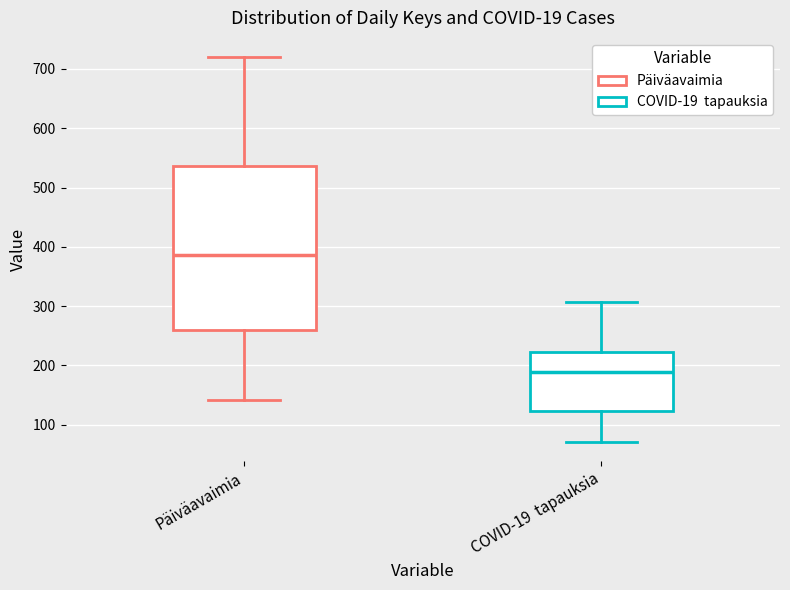

Which box is the tallest, from its lower edge to its upper edge?

Päiväavaimia